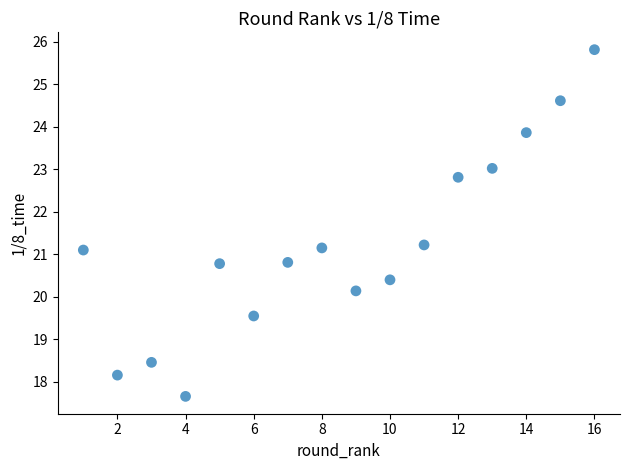

What is the range of X values (max minus min)?

15.0